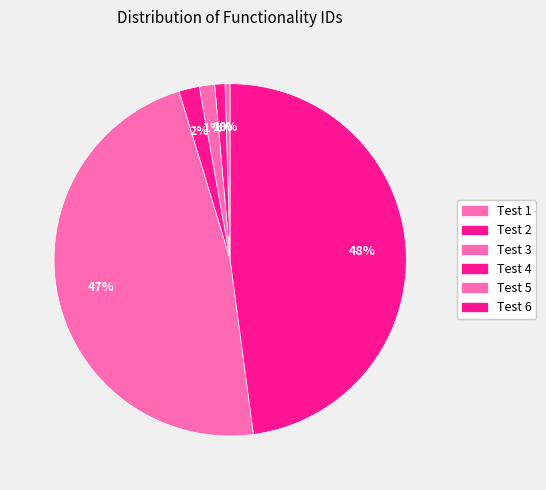

Does Test 4 represent more than half of the total?

No